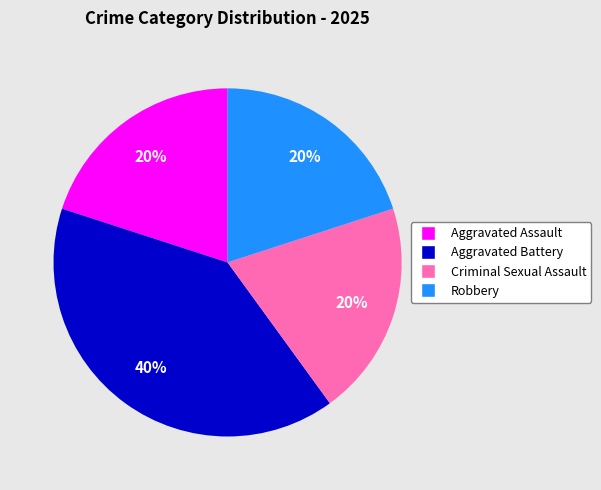

To the nearest percent, what is the average slice percentage?

25%